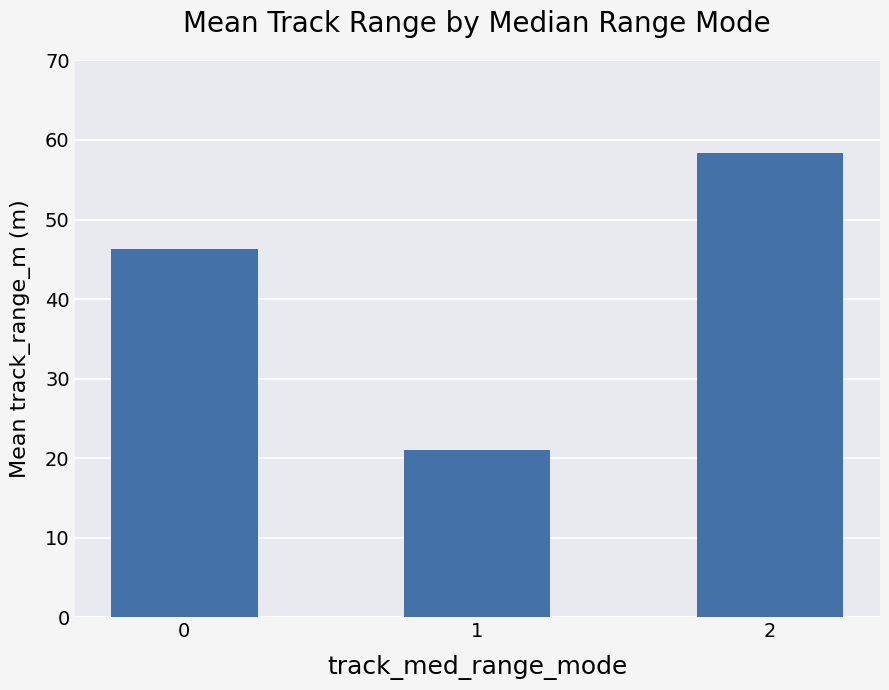

Rank the categories by value from highest to lowest.

2, 0, 1